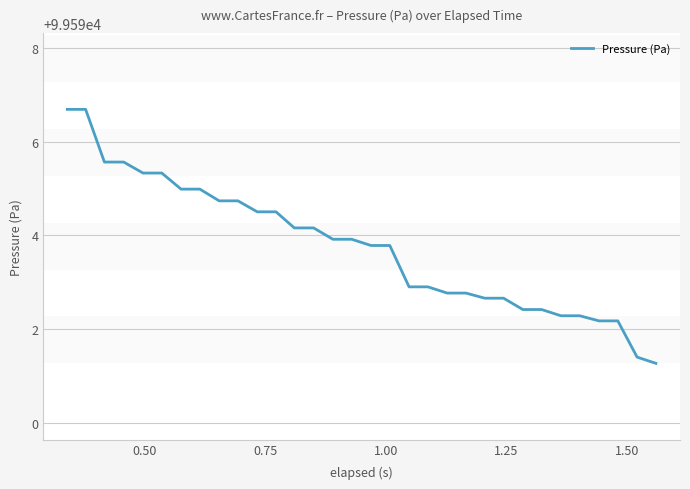

What is the difference between the maximum and minimum values?

5.4